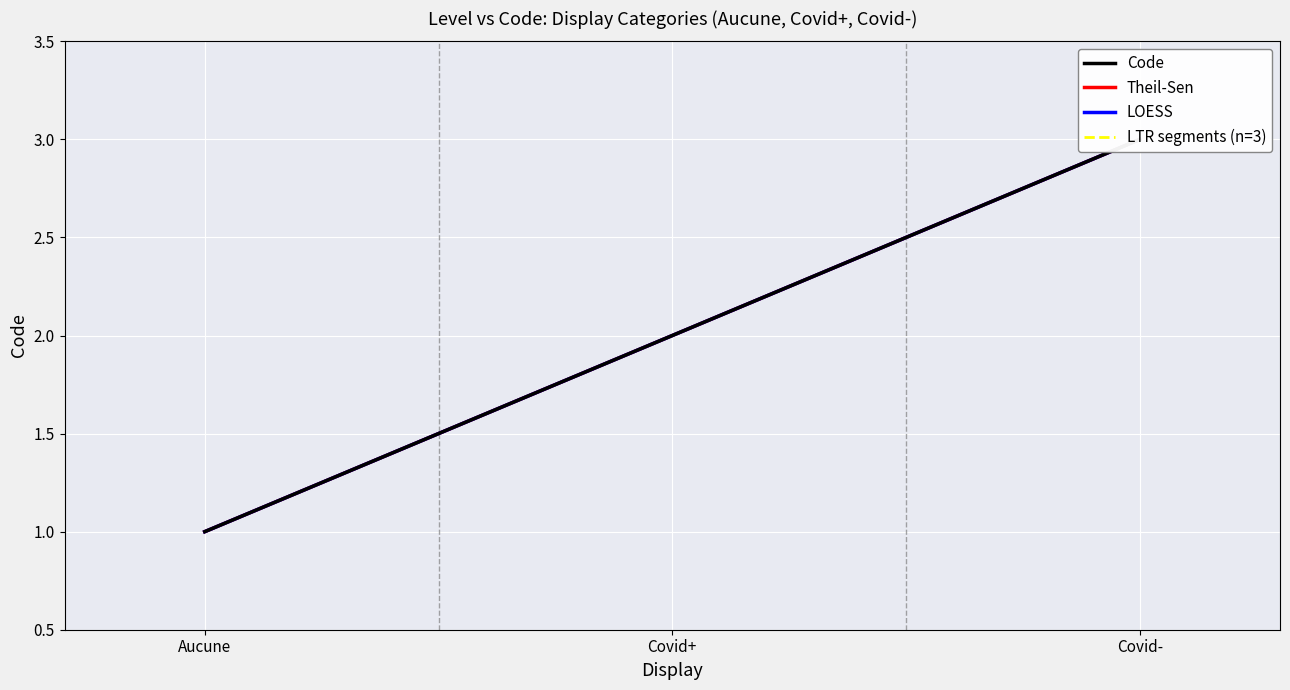

What is the difference between the Code values at Aucune and Covid+?

1.0